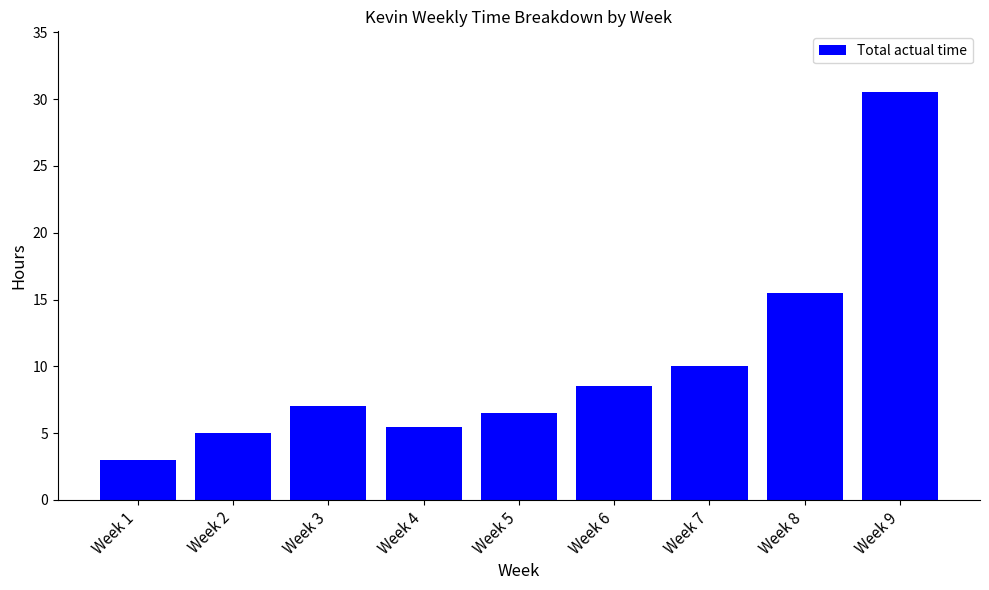

Does the chart contain stacked bars?

No